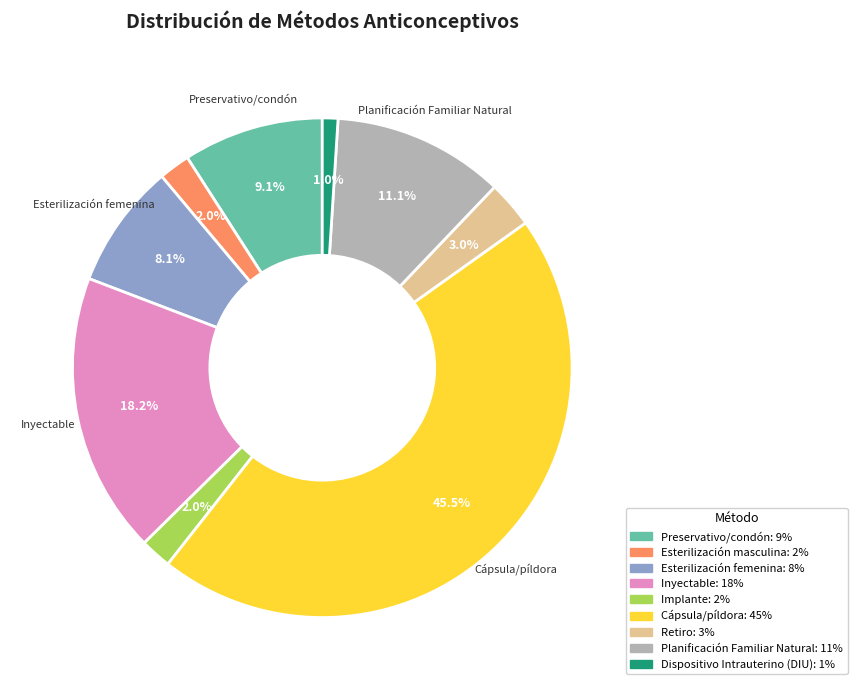

Is there any slice that represents more than half of the pie?

No